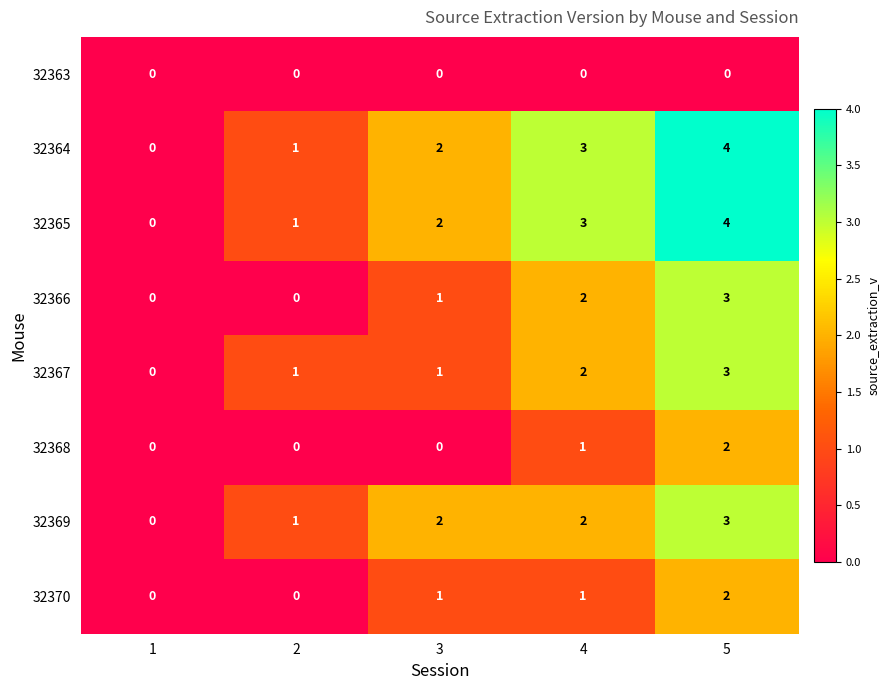

True or false: 32370 has a value of 1 at 3.

True